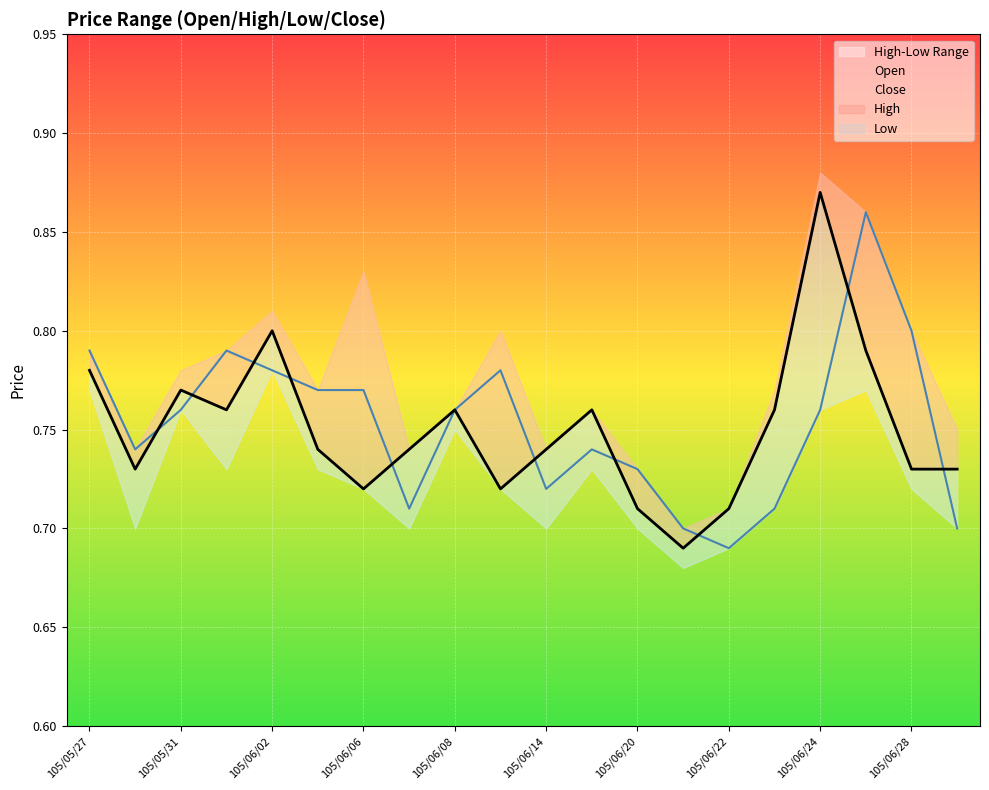

How many intersections are there between Close and Open?

10